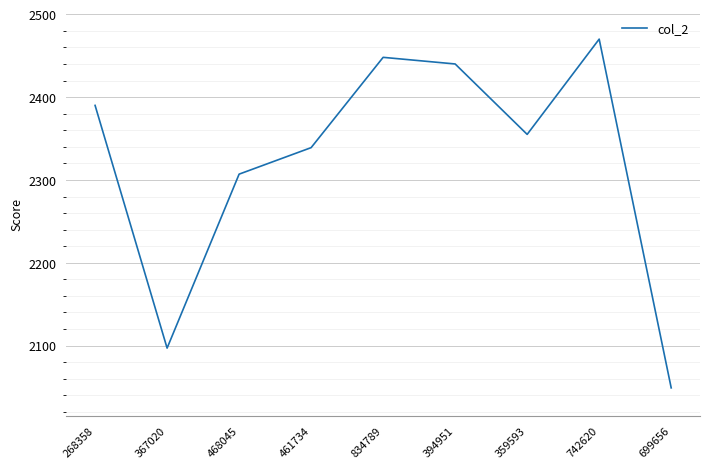

Is it true that the value at 468045 is 2307?

True